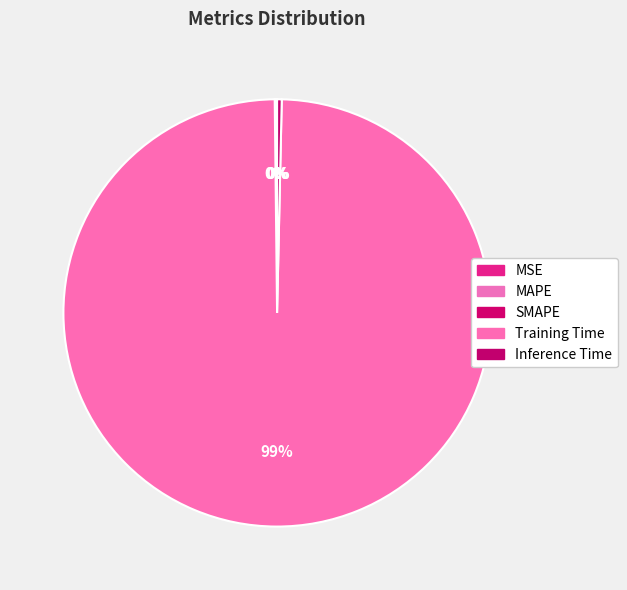

Which slice is the smallest?

MSE